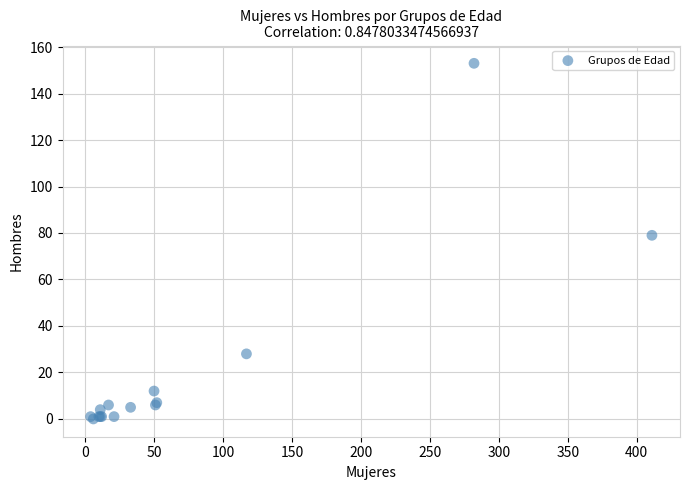

What Y value in the scatter plot is closest to 76?

79